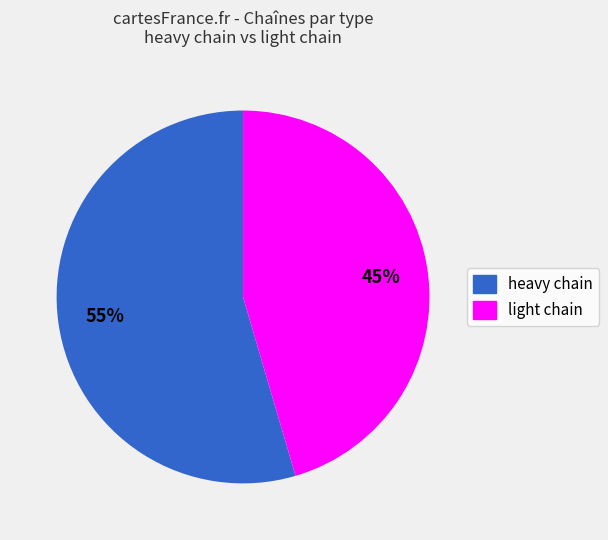

To the nearest percent, what is the combined percentage of heavy chain and light chain?

100%